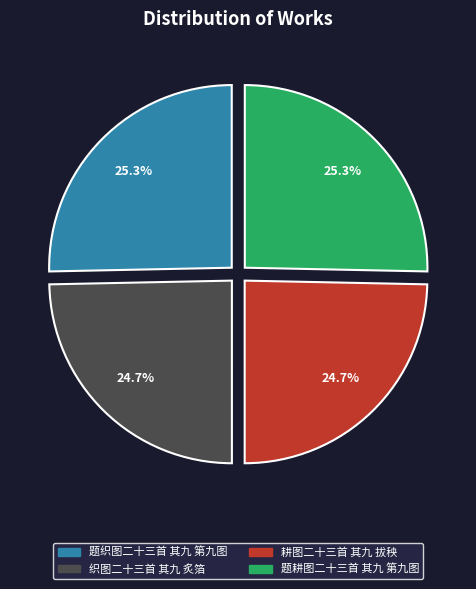

What percentage do 耕图二十三首 其九 拔秧 and 题织图二十三首 其九 第九图 together represent?

50.0%